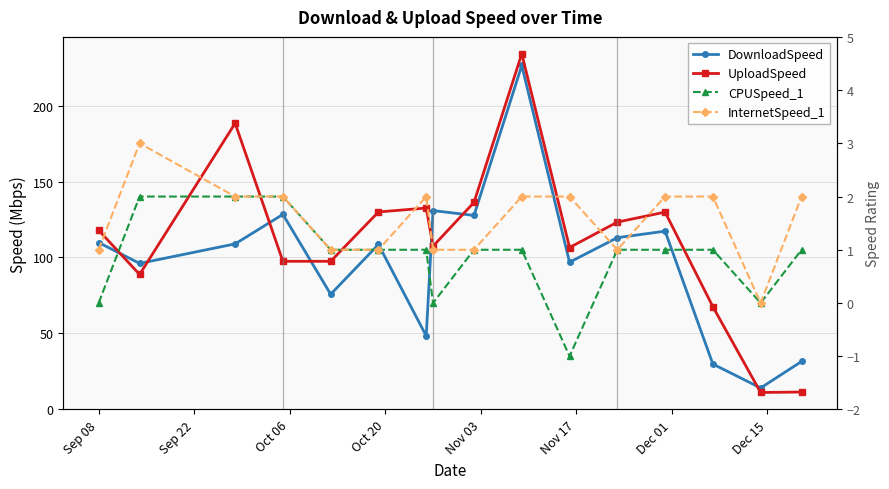

Is this an area chart (filled region under the line)?

No